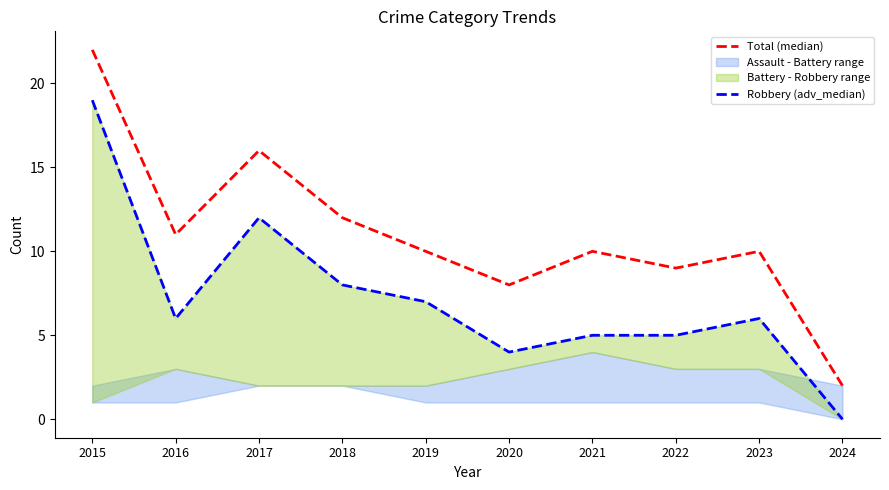

Which series has the widest spread of values?

Total (median)